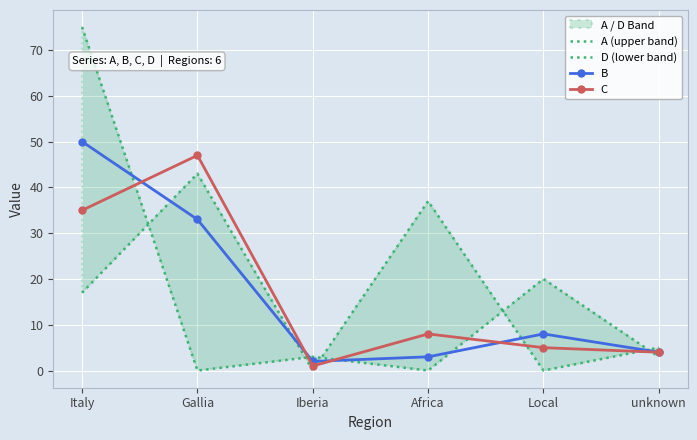

What is the difference between the maximum and minimum values in the B series?

48